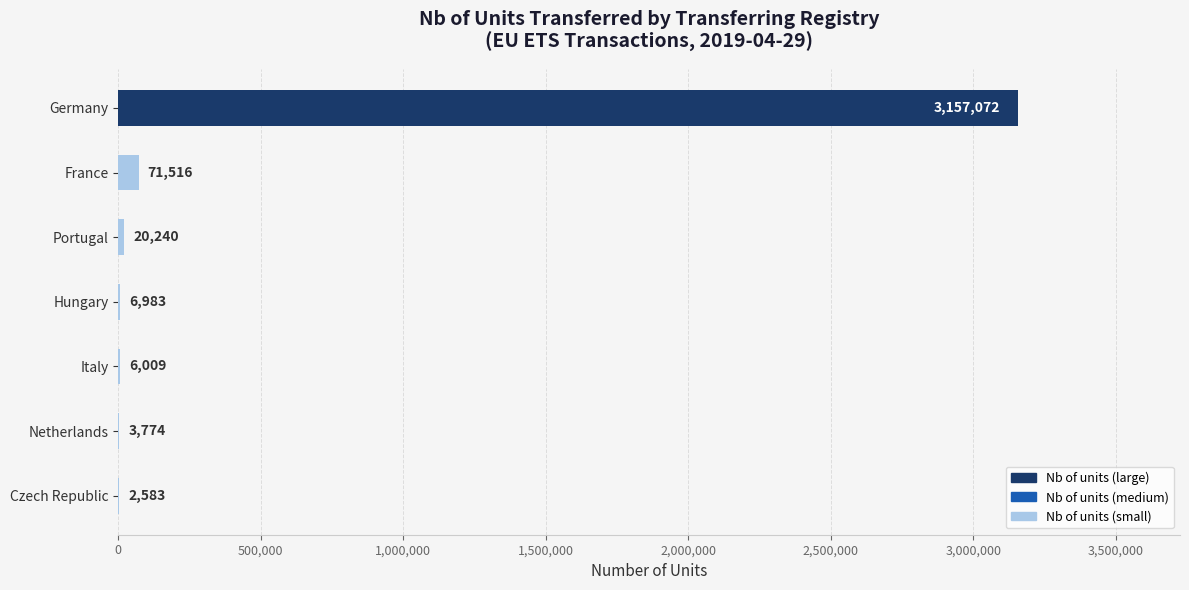

What is the maximum value shown in the chart?

3157072